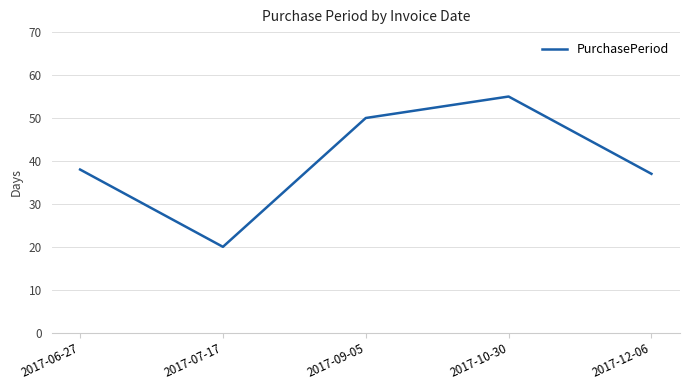

List the labels in order of value, smallest first.

2017-07-17, 2017-12-06, 2017-06-27, 2017-09-05, 2017-10-30